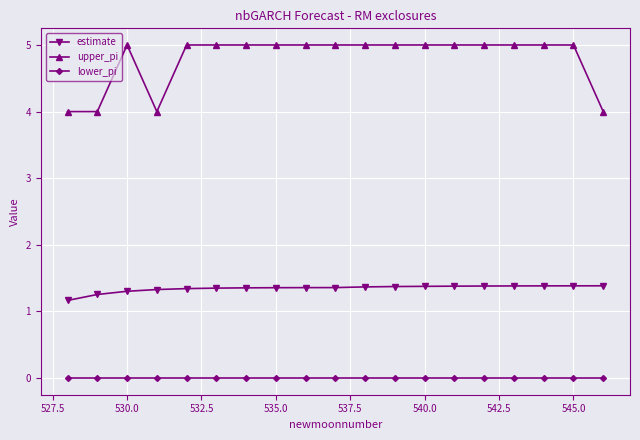

At how many categories does at least one series exceed 2?

19